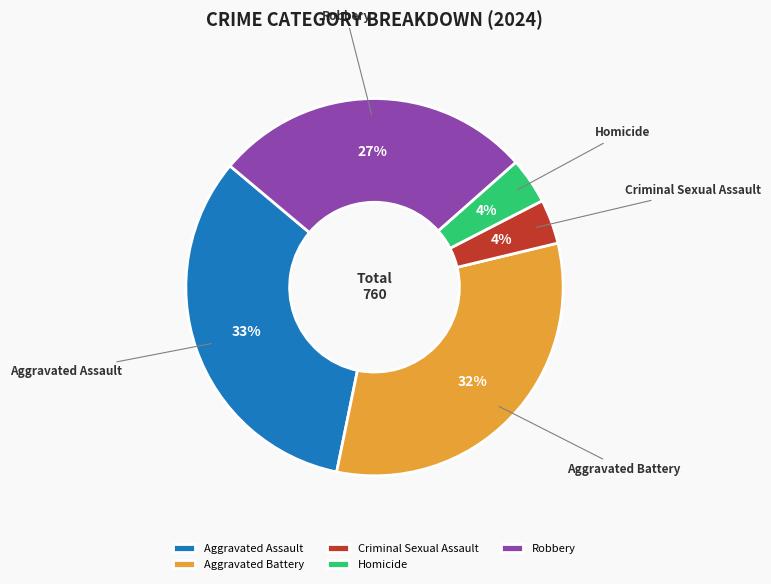

The Aggravated Assault slice represents 33% of the pie. True or false?

True